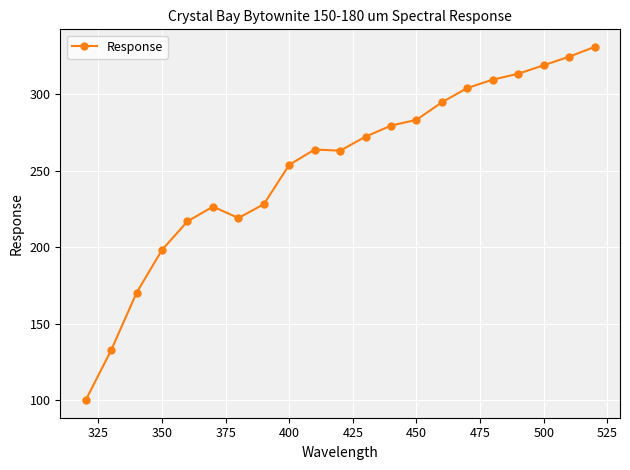

True or false: there are more than 0 points higher than both neighbors.

True